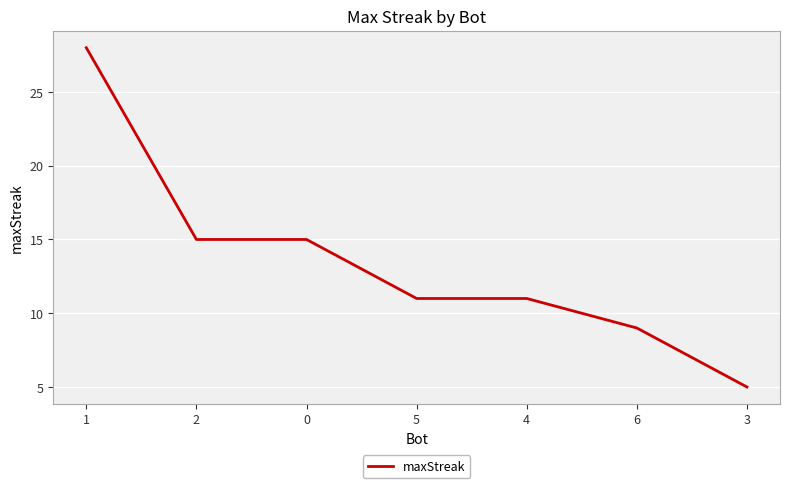

What position from the right is 0?

5